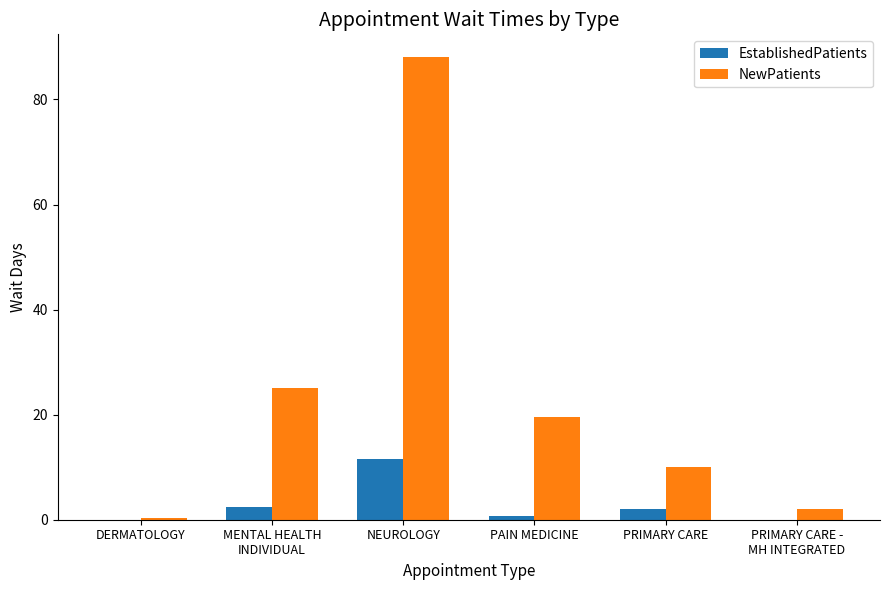

How many data points in EstablishedPatients are above 2?

3